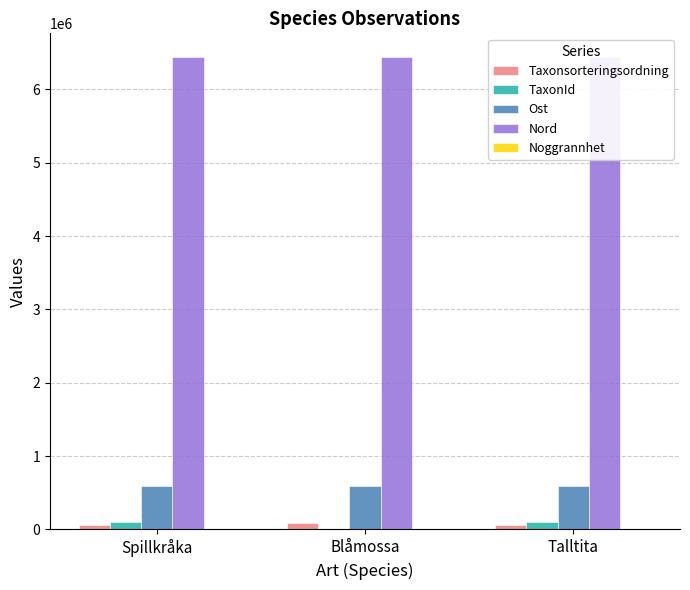

What is the maximum value shown in the chart?

6441177